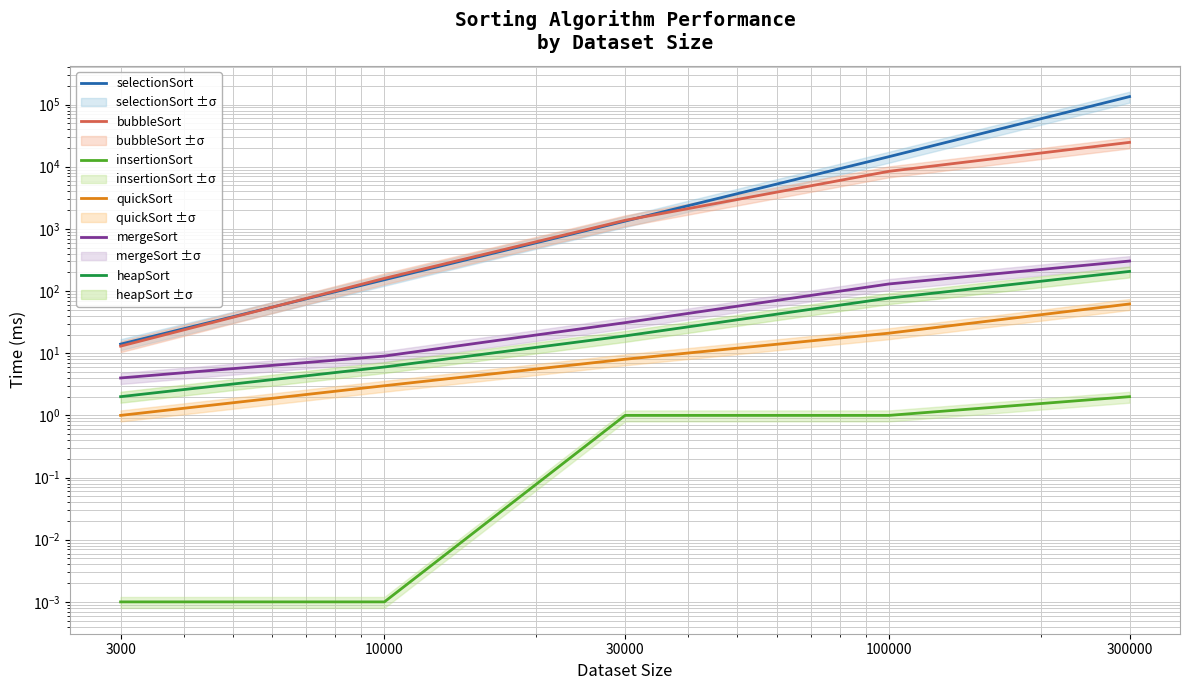

True or false: bubbleSort and quickSort cross at least once.

False